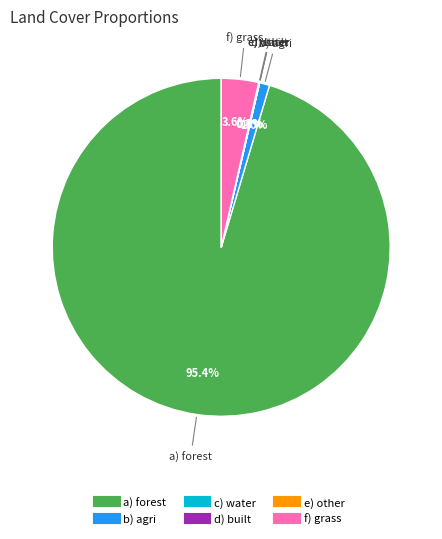

Is there a majority slice in this chart?

Yes